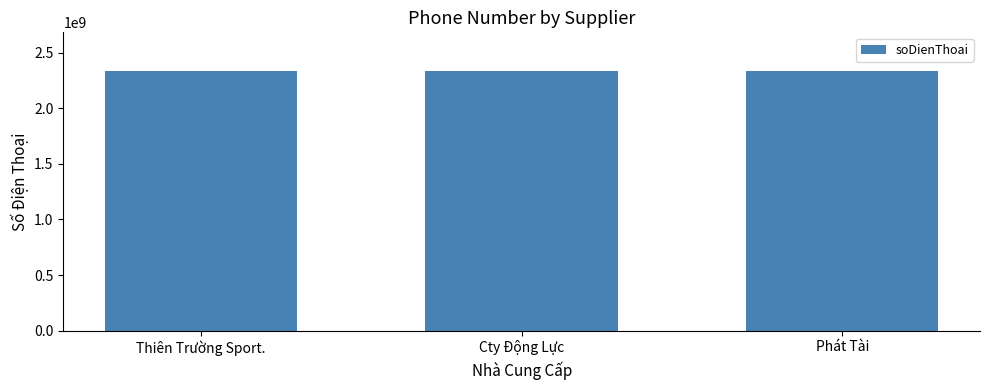

True or false: the data shows 2333335332 at Phát Tài.

True